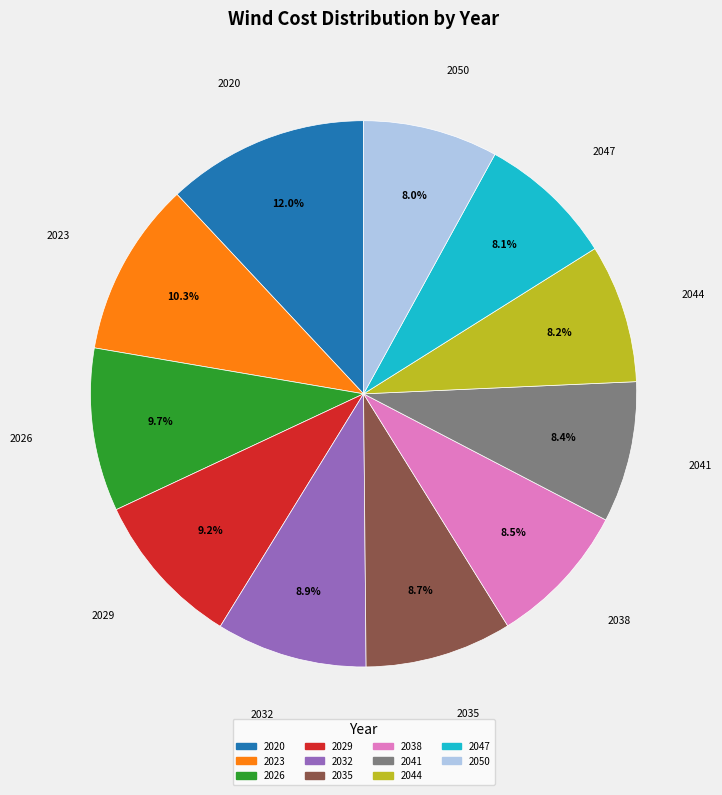

Which category has the biggest portion of the pie?

2020